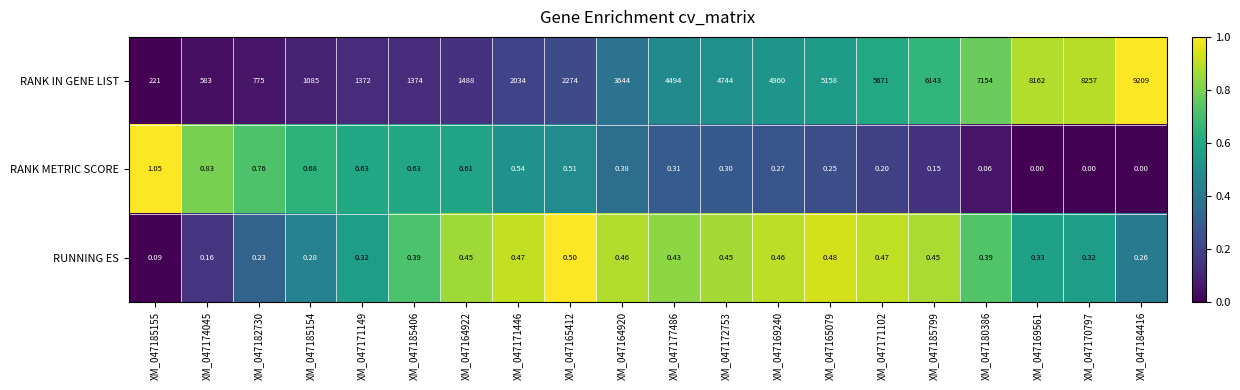

Rank the series at XM_047185154 from highest to lowest value.

RANK IN GENE LIST, RANK METRIC SCORE, RUNNING ES